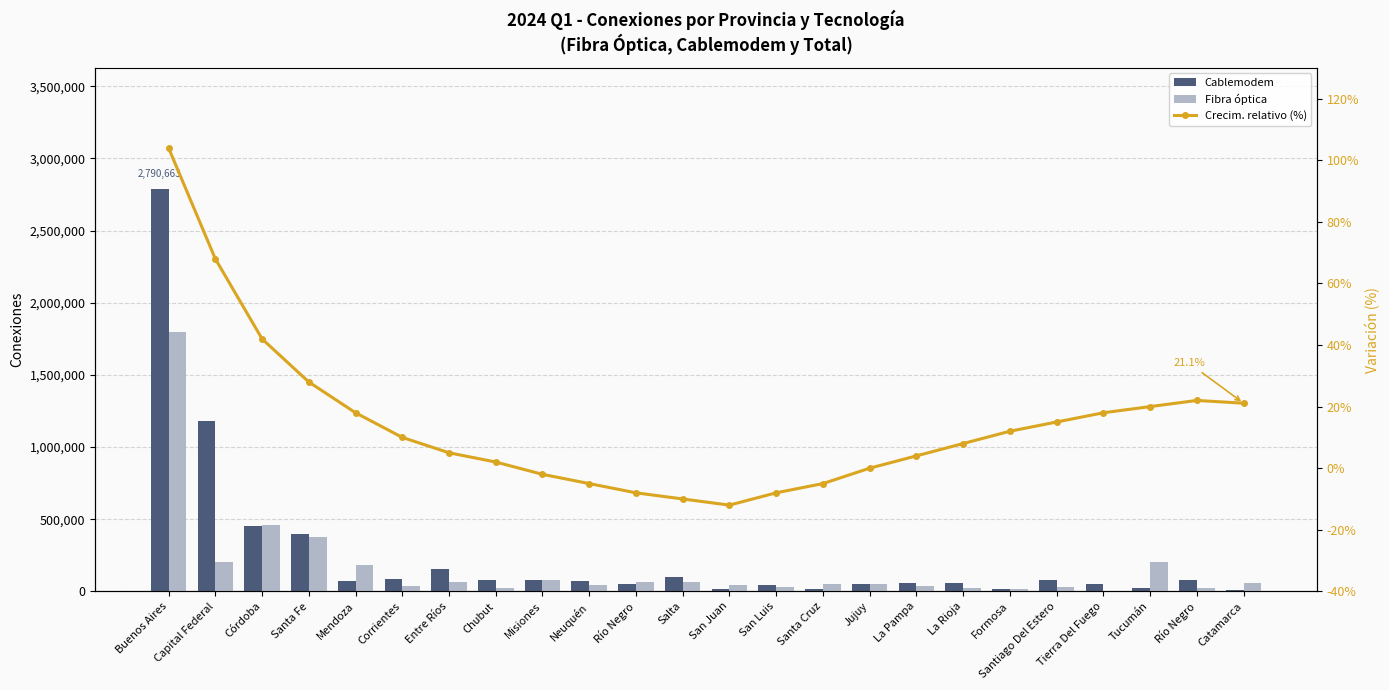

The Crecim. relativo (%) series shows -5.6 at San Luis. True or false?

False